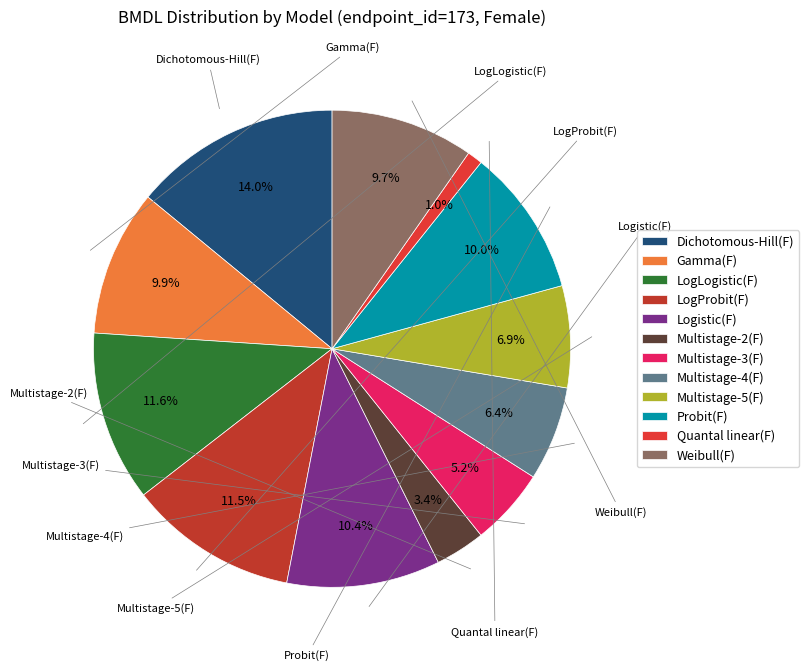

To the nearest percent, what is the combined percentage of Dichotomous-Hill(F) and Multistage-2(F)?

17%